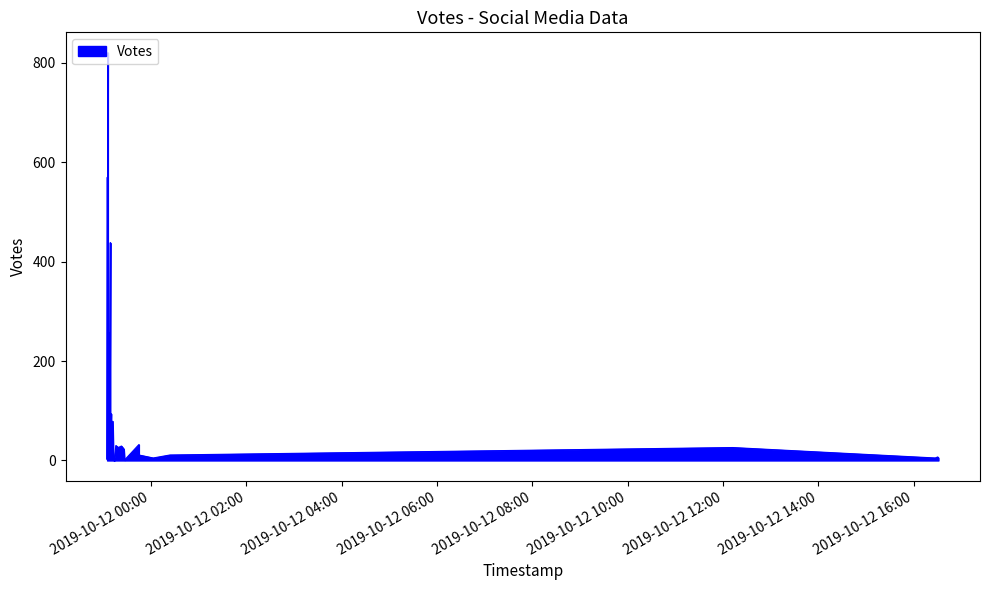

True or false: Count has more than 1 points higher than both neighbors.

True